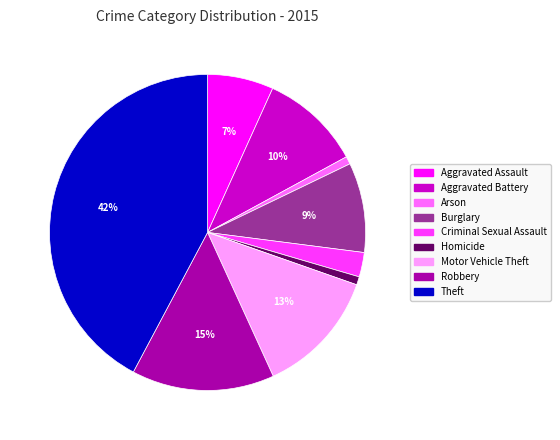

Do Robbery and Criminal Sexual Assault together represent more than half of the pie?

No